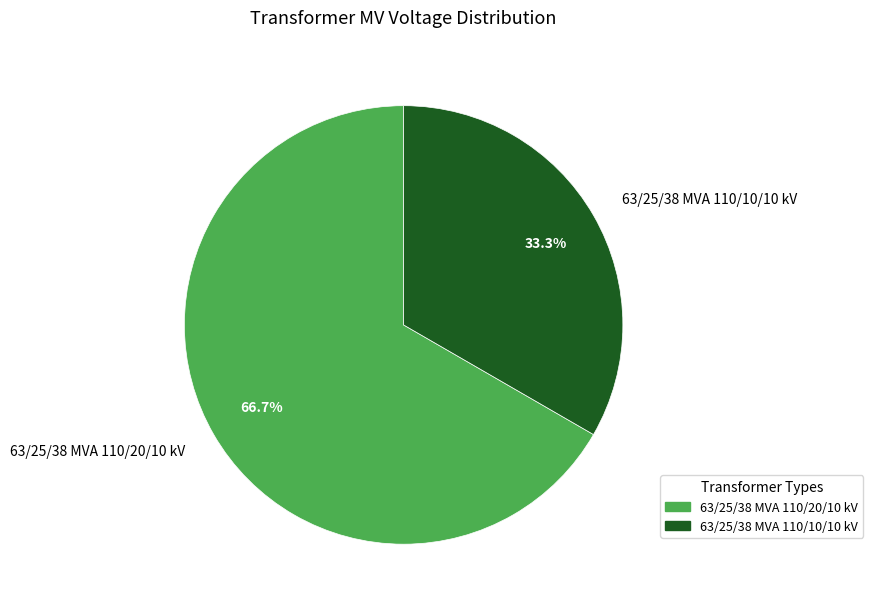

What percentage is the 63/25/38 MVA 110/20/10 kV slice, to the nearest percent?

67%